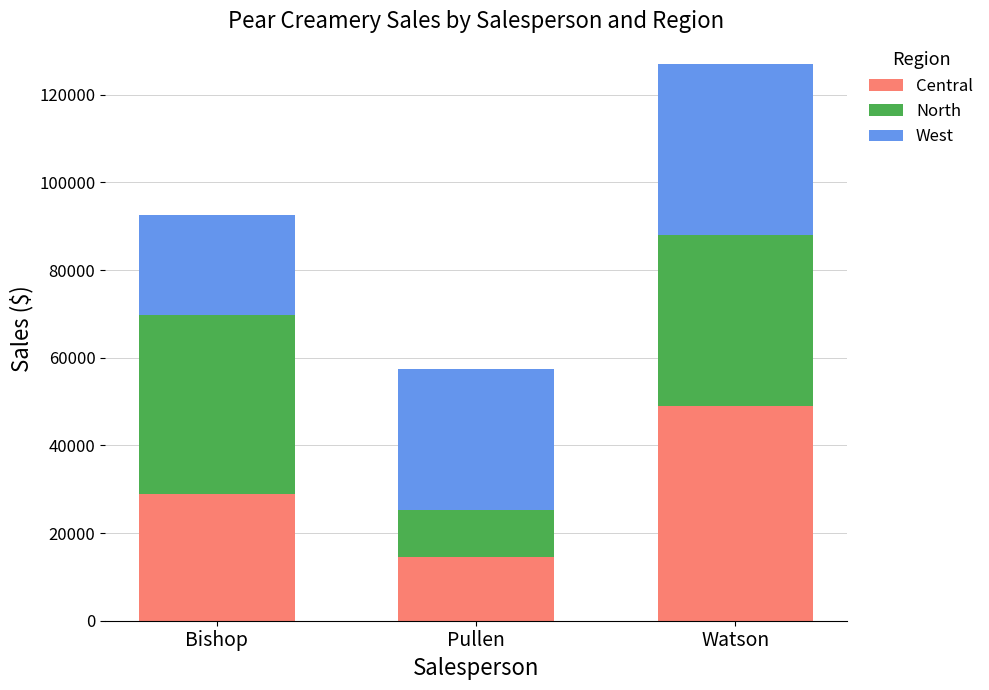

What is the total value across all series at Pullen?

57544.5